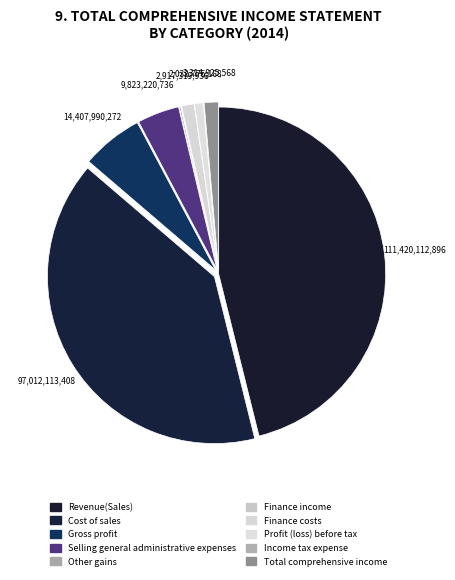

Which slice is the largest?

Revenue(Sales)